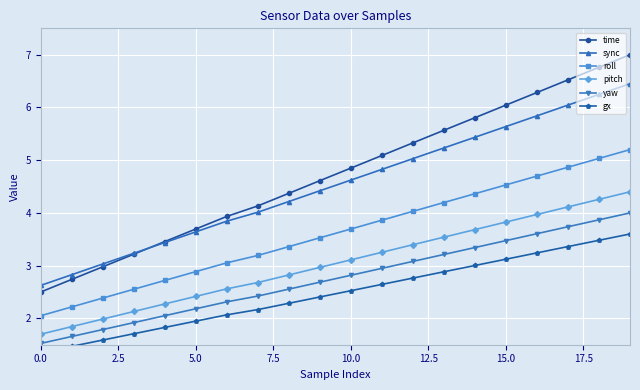

True or false: roll and yaw intersect in this chart.

False